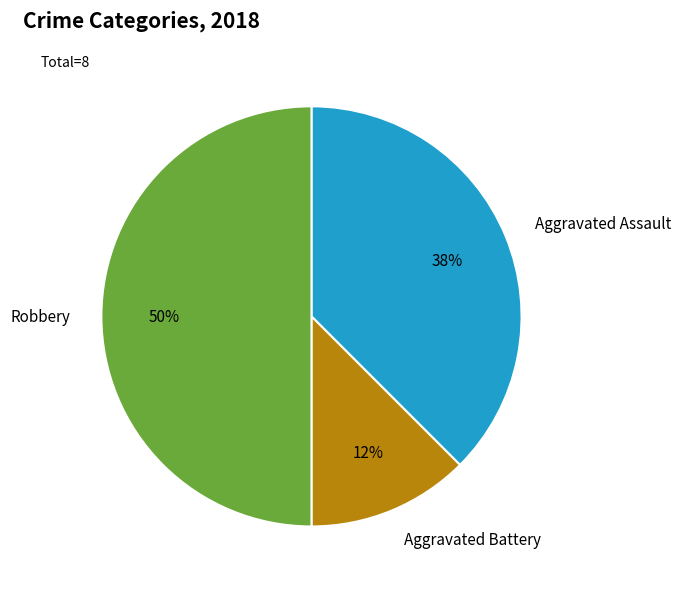

Which has a higher value, Aggravated Assault or Aggravated Battery?

Aggravated Assault